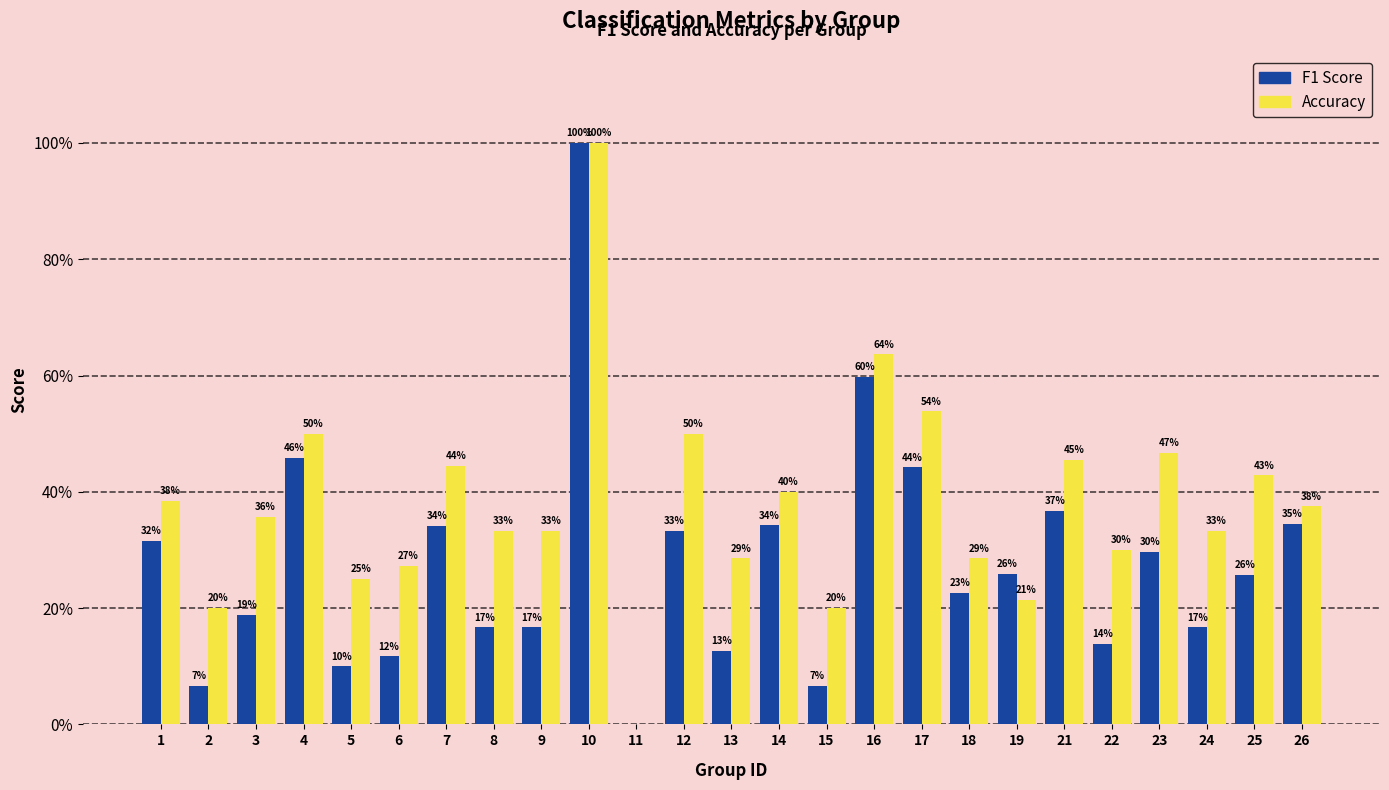

Are the bars grouped side by side (vs. stacked)?

Yes